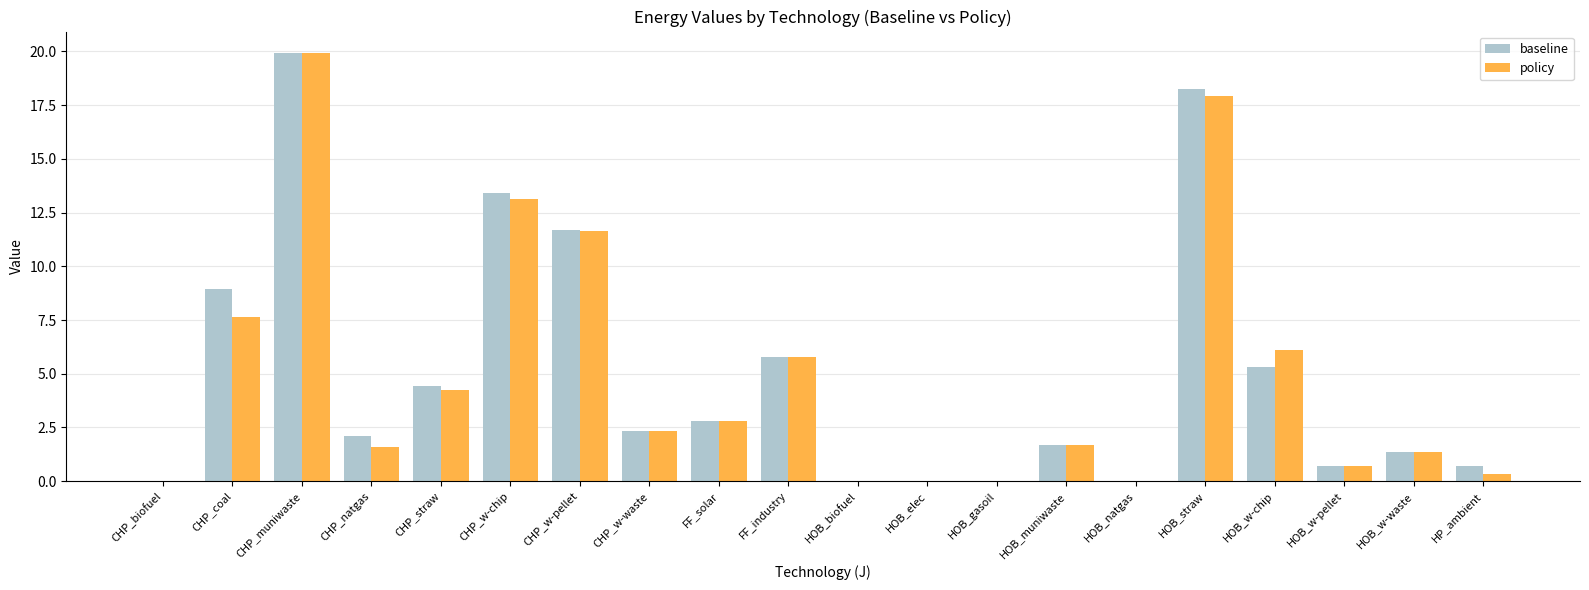

At which label does baseline reach its peak?

CHP_muniwaste